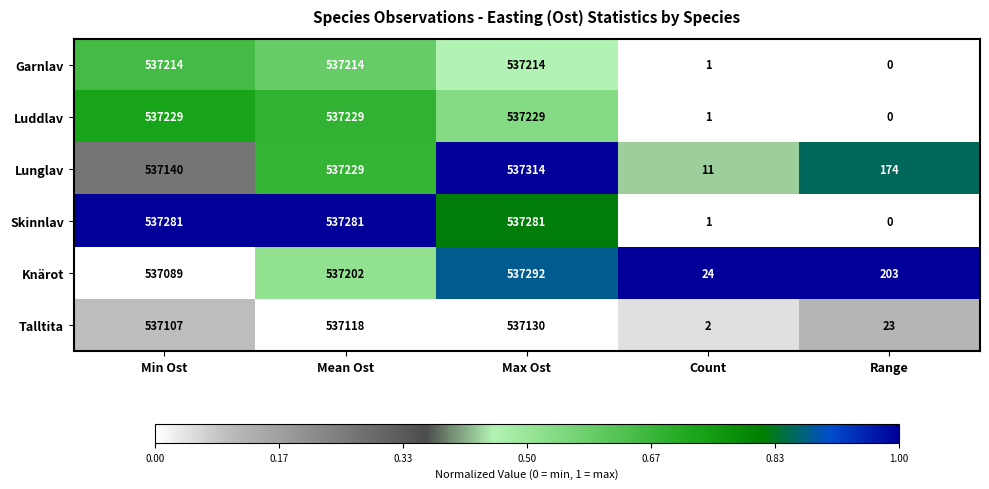

Reading left to right, transcribe all the data shown in this chart.

Garnlav: 537214	537214	537214	1	0
Luddlav: 537229	537229	537229	1	0
Lunglav: 537140	537229	537314	11	174
Skinnlav: 537281	537281	537281	1	0
Knärot: 537089	537202	537292	24	203
Talltita: 537107	537118	537130	2	23